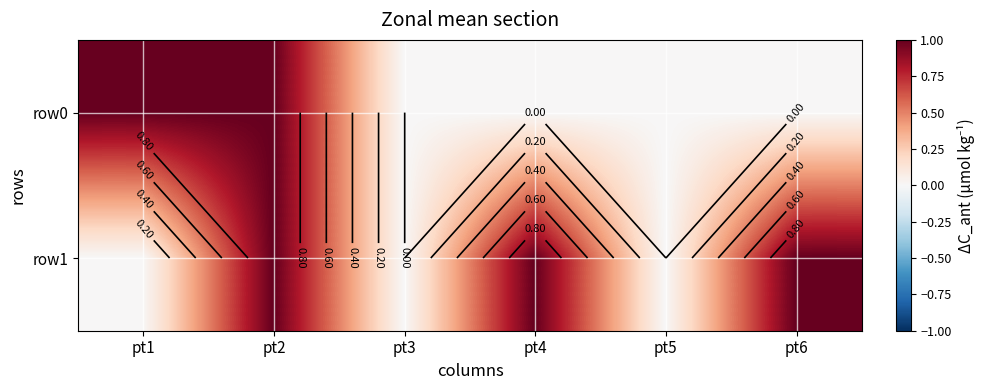

Which series changed the most between pt5 and pt6?

row1